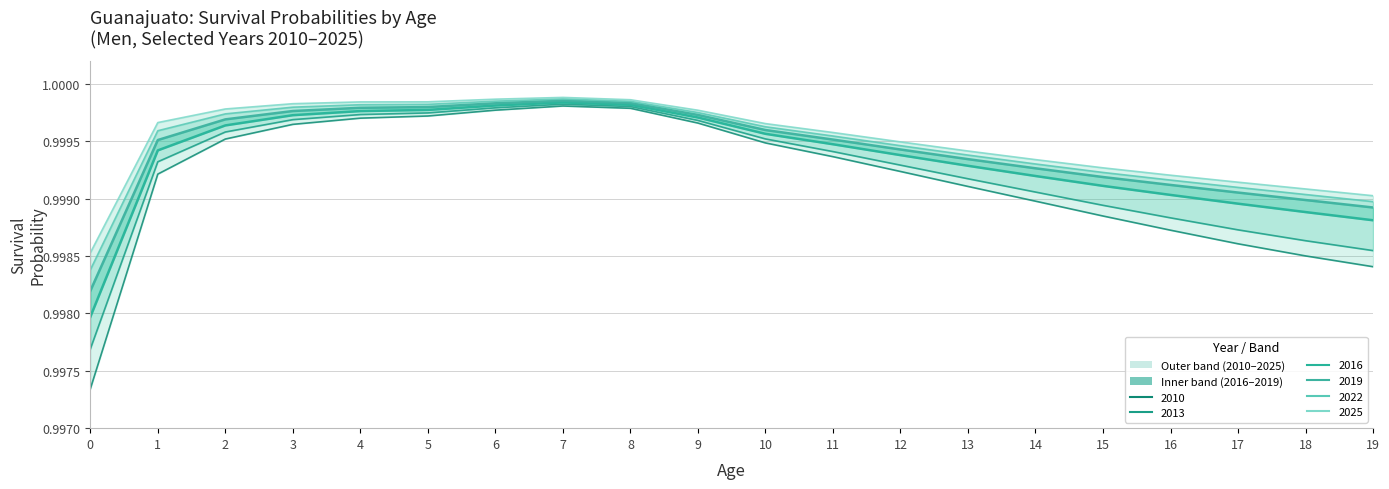

What is the average value of the 2019 series?

1.0